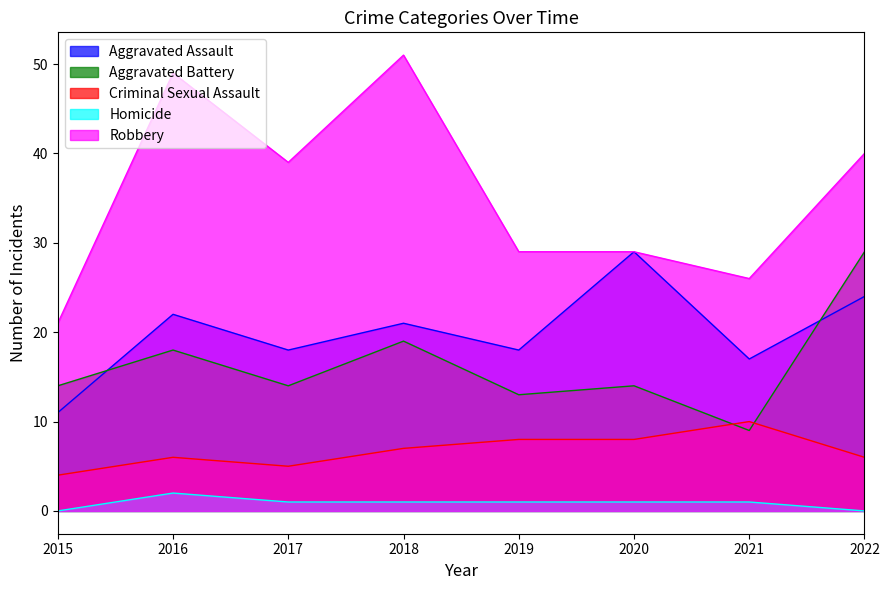

At which category does Aggravated Battery reach its first local peak?

2016